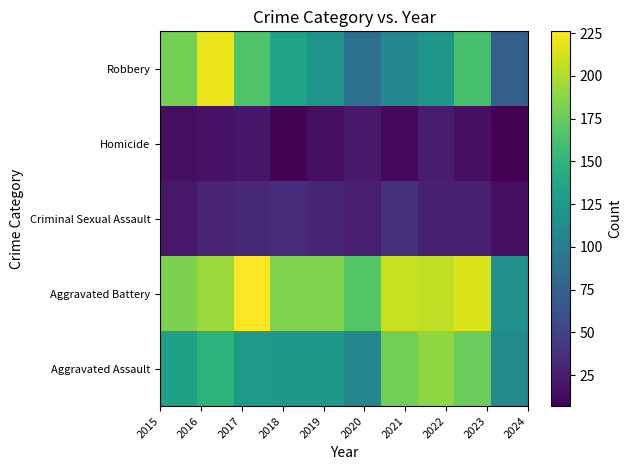

How many distinct data groups are displayed?

5